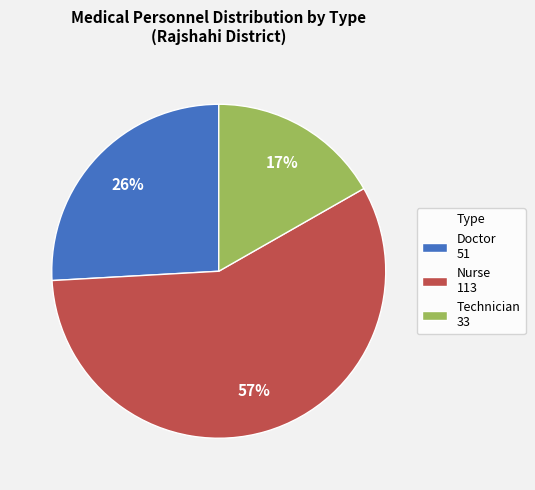

To the nearest percent, what portion does Doctor represent?

26%